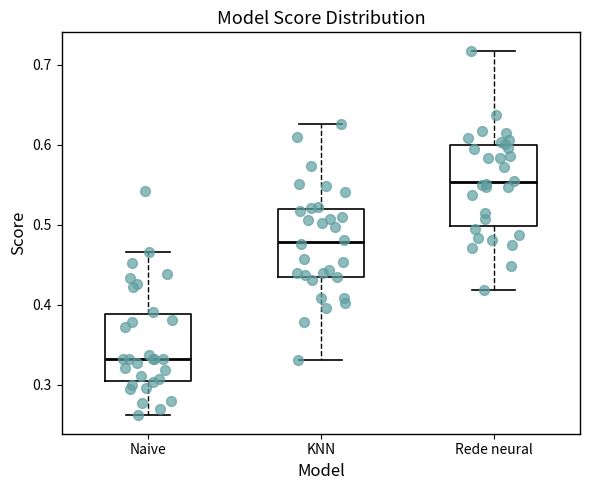

Reading left to right, transcribe this box plot: for each box, give where its median line is, the range the box spans, and where its two whiskers end, as read against the y-axis. The values are not printed on the chart, so give them approximately, as read against the axis.

Naive: median 0.33, box 0.30 to 0.39, whiskers 0.26 to 0.47
KNN: median 0.48, box 0.44 to 0.52, whiskers 0.33 to 0.63
Rede neural: median 0.55, box 0.50 to 0.60, whiskers 0.42 to 0.72